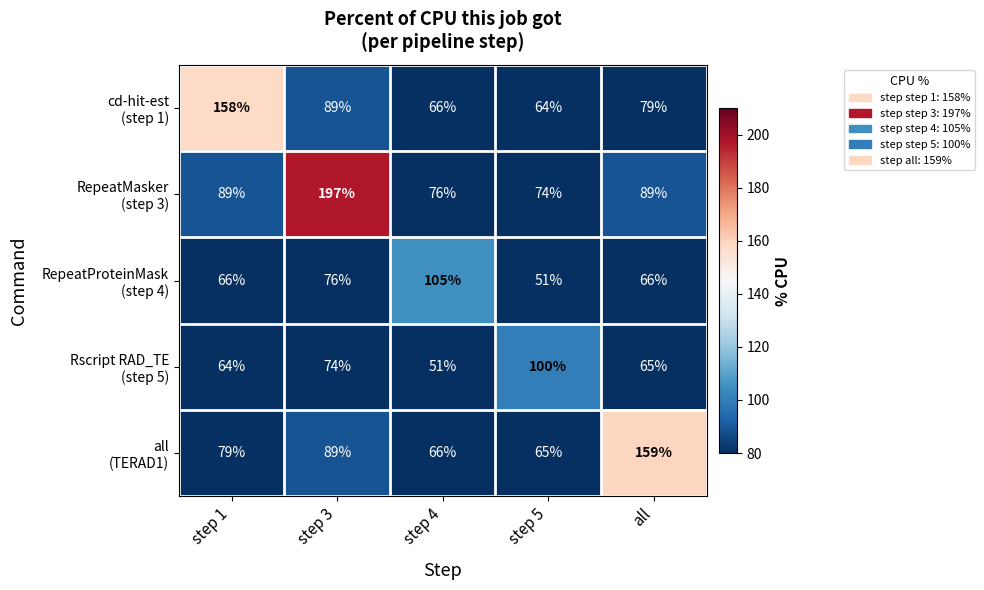

What is the total value across all series at step 5?

354